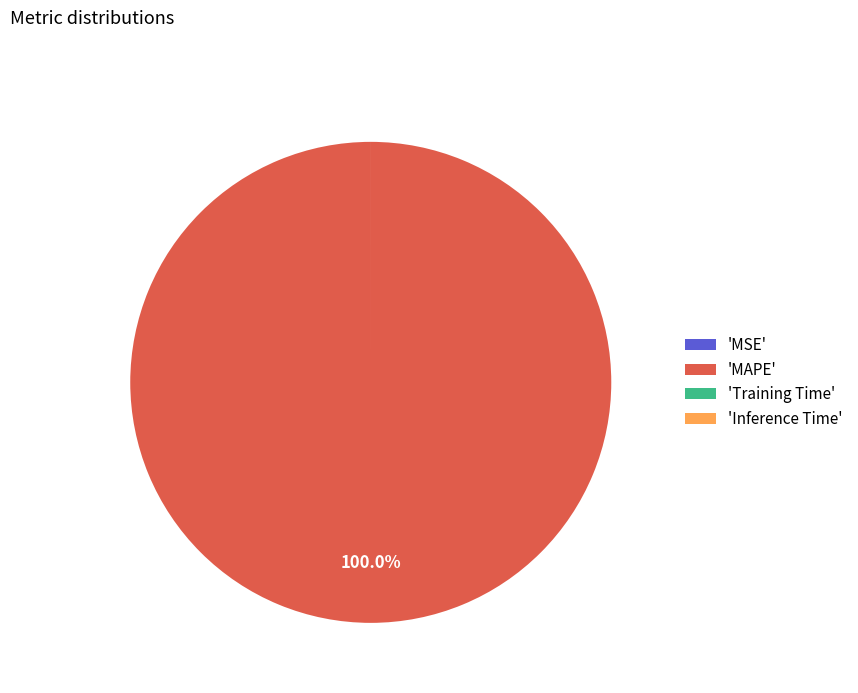

Does any single category account for the majority?

Yes